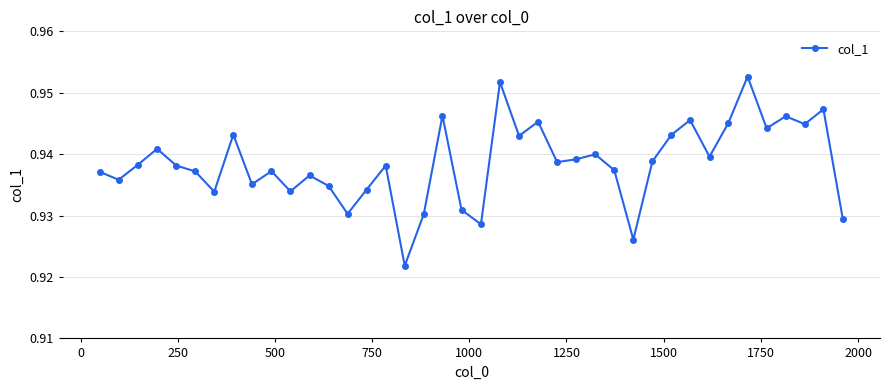

Count the values in the range 0 to 1.

40